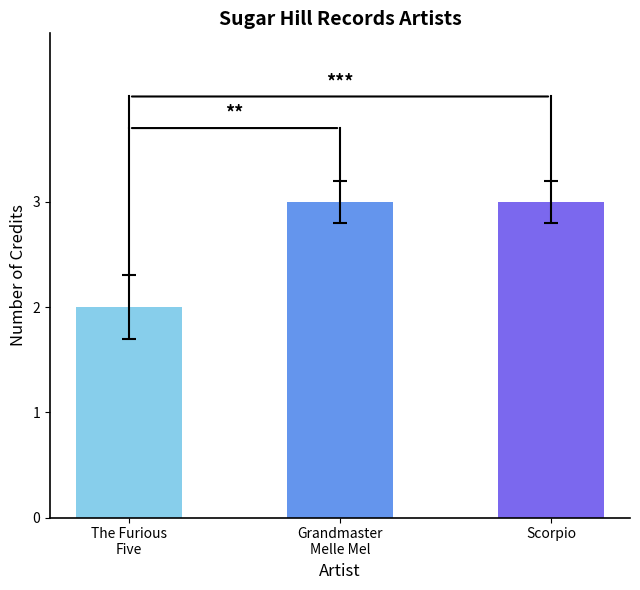

How many series are shown in this chart?

1